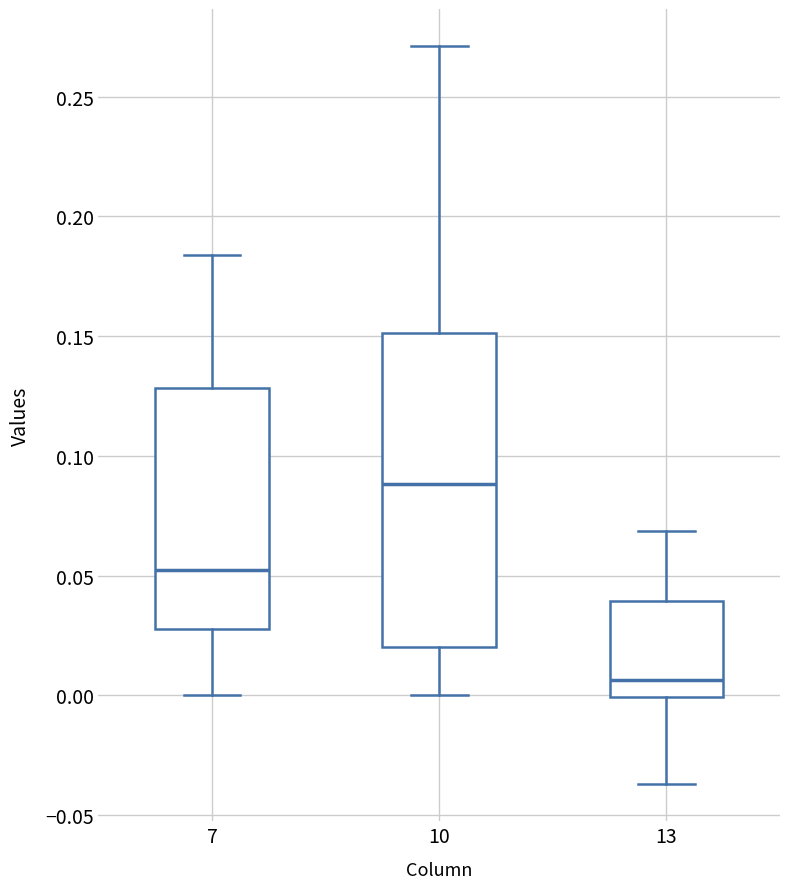

Which box's median line is the lowest?

13